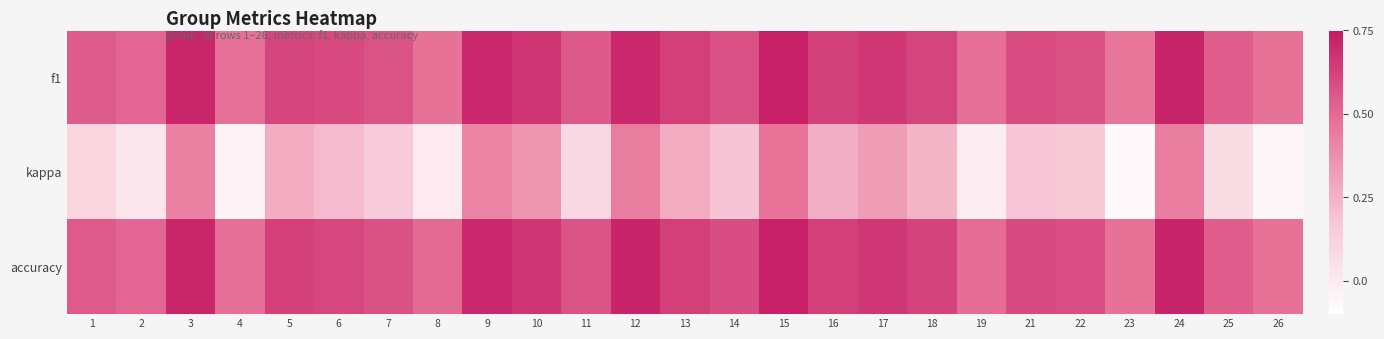

What is the spread (max minus min) of values at 5?

0.4